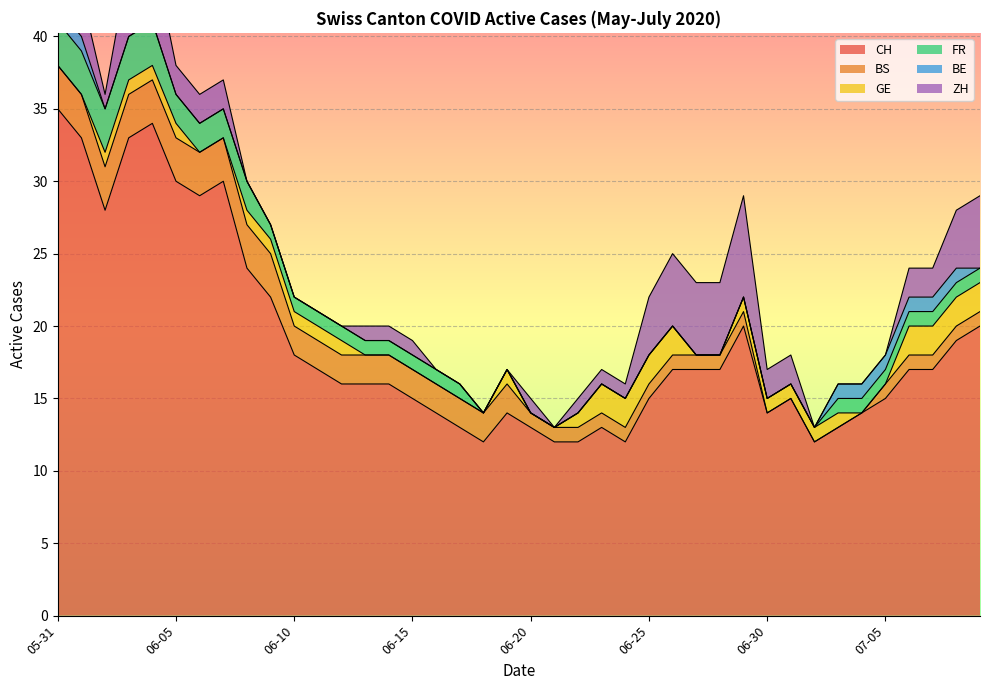

What is the difference between the highest and lowest values at 5?

30